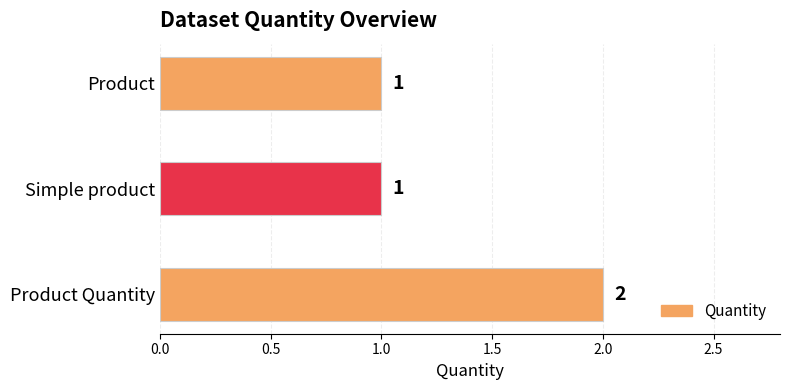

Reading top to bottom, list all the values displayed in this chart.

1	1	2